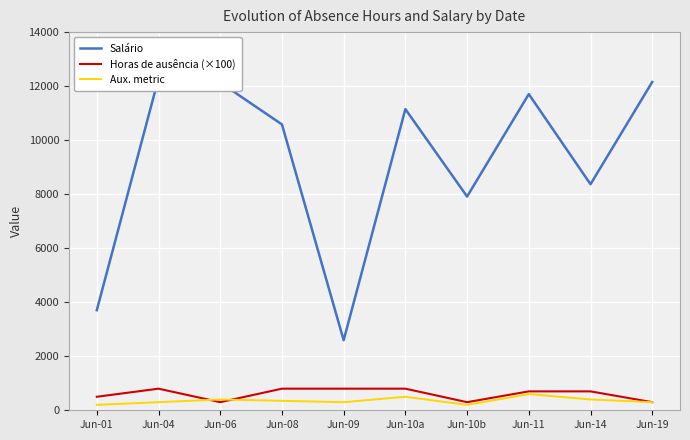

True or false: Aux. metric and Horas de ausência (×100) cross at least once.

True